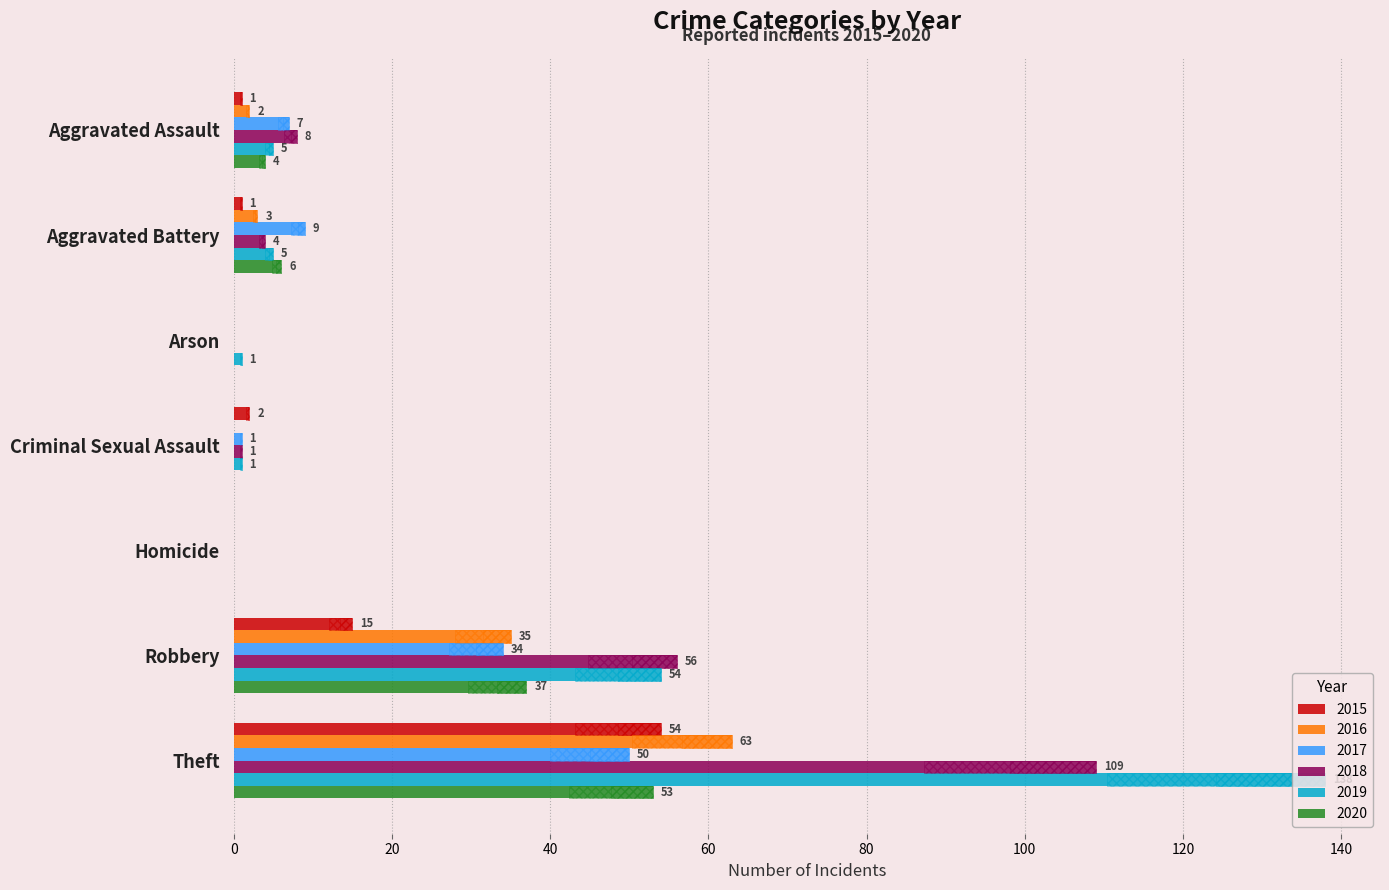

Reading left to right, extract all data points from this chart.

2015: Aggravated Assault=1	Aggravated Battery=1	Arson=0	Criminal Sexual Assault=2	Homicide=0	Robbery=15	Theft=54
2016: Aggravated Assault=2	Aggravated Battery=3	Arson=0	Criminal Sexual Assault=0	Homicide=0	Robbery=35	Theft=63
2017: Aggravated Assault=7	Aggravated Battery=9	Arson=0	Criminal Sexual Assault=1	Homicide=0	Robbery=34	Theft=50
2018: Aggravated Assault=8	Aggravated Battery=4	Arson=0	Criminal Sexual Assault=1	Homicide=0	Robbery=56	Theft=109
2019: Aggravated Assault=5	Aggravated Battery=5	Arson=1	Criminal Sexual Assault=1	Homicide=0	Robbery=54	Theft=138
2020: Aggravated Assault=4	Aggravated Battery=6	Arson=0	Criminal Sexual Assault=0	Homicide=0	Robbery=37	Theft=53